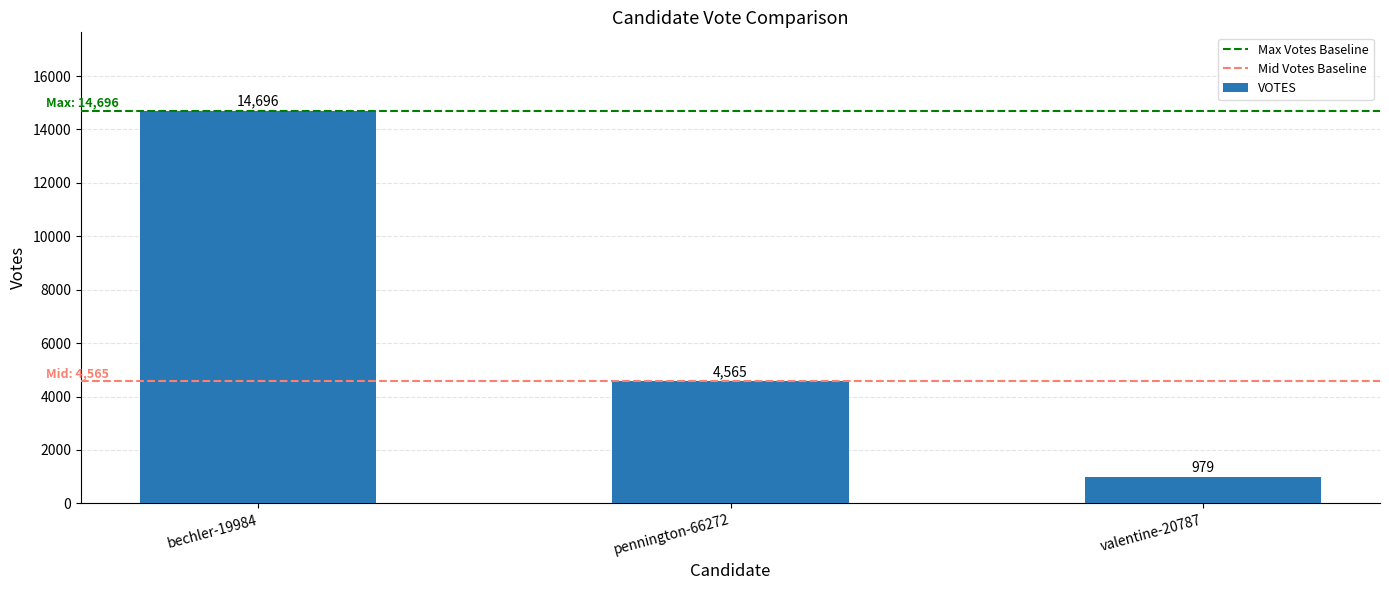

Where is the data nearest to the value 7837?

pennington-66272